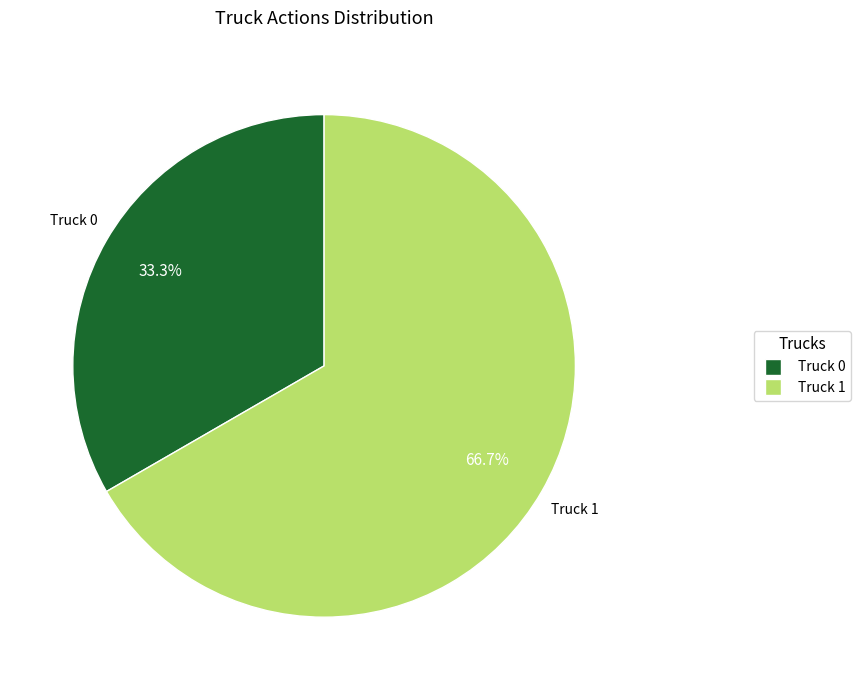

The Truck 0 slice represents 22% of the pie. True or false?

False